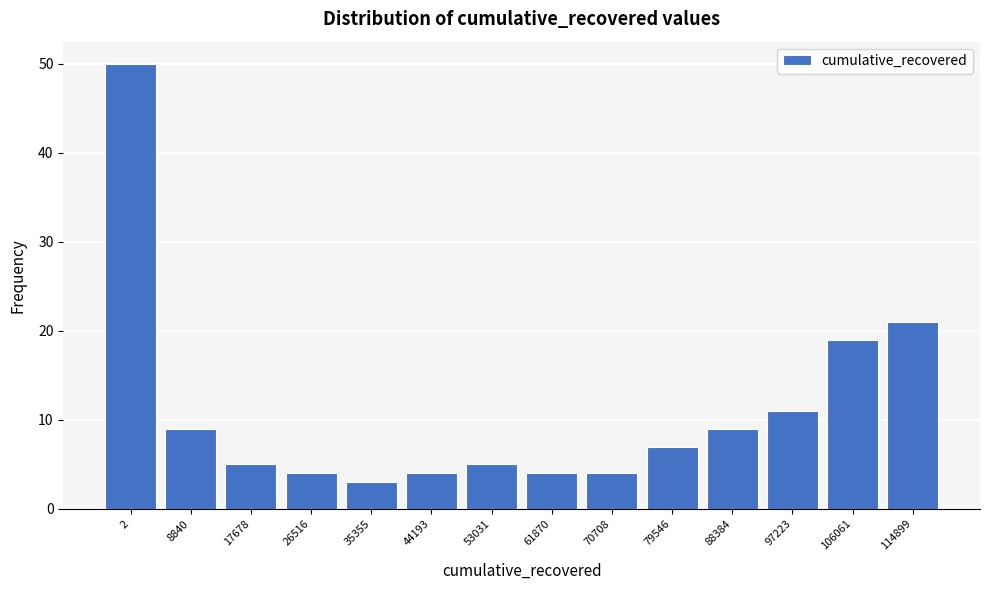

Reading right to left, extract all data points from this chart.

21	19	11	9	7	4	4	5	4	3	4	5	9	50